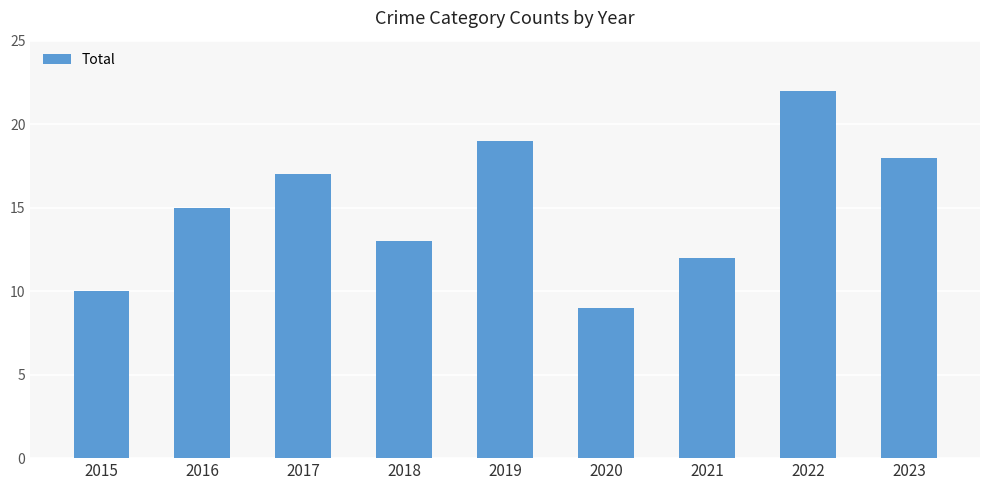

What is the difference between the maximum and minimum values?

13